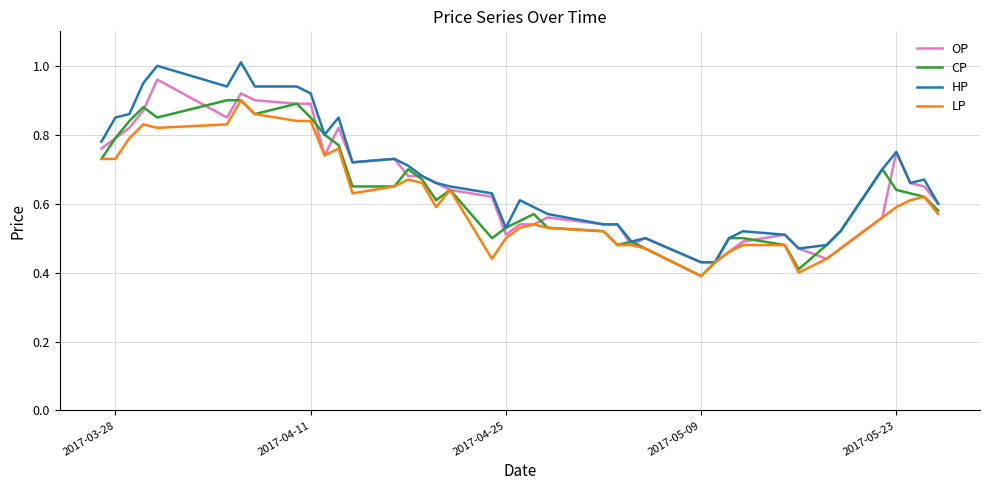

Which series has the widest spread of values?

HP